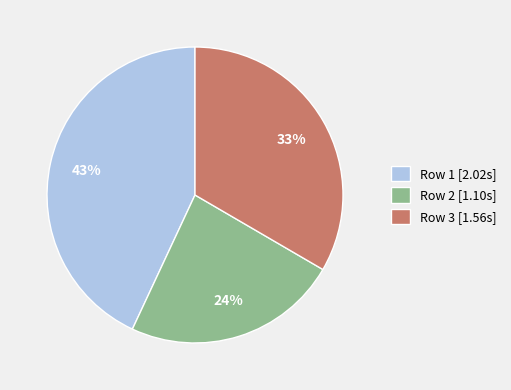

Count the number of slices in the pie.

3